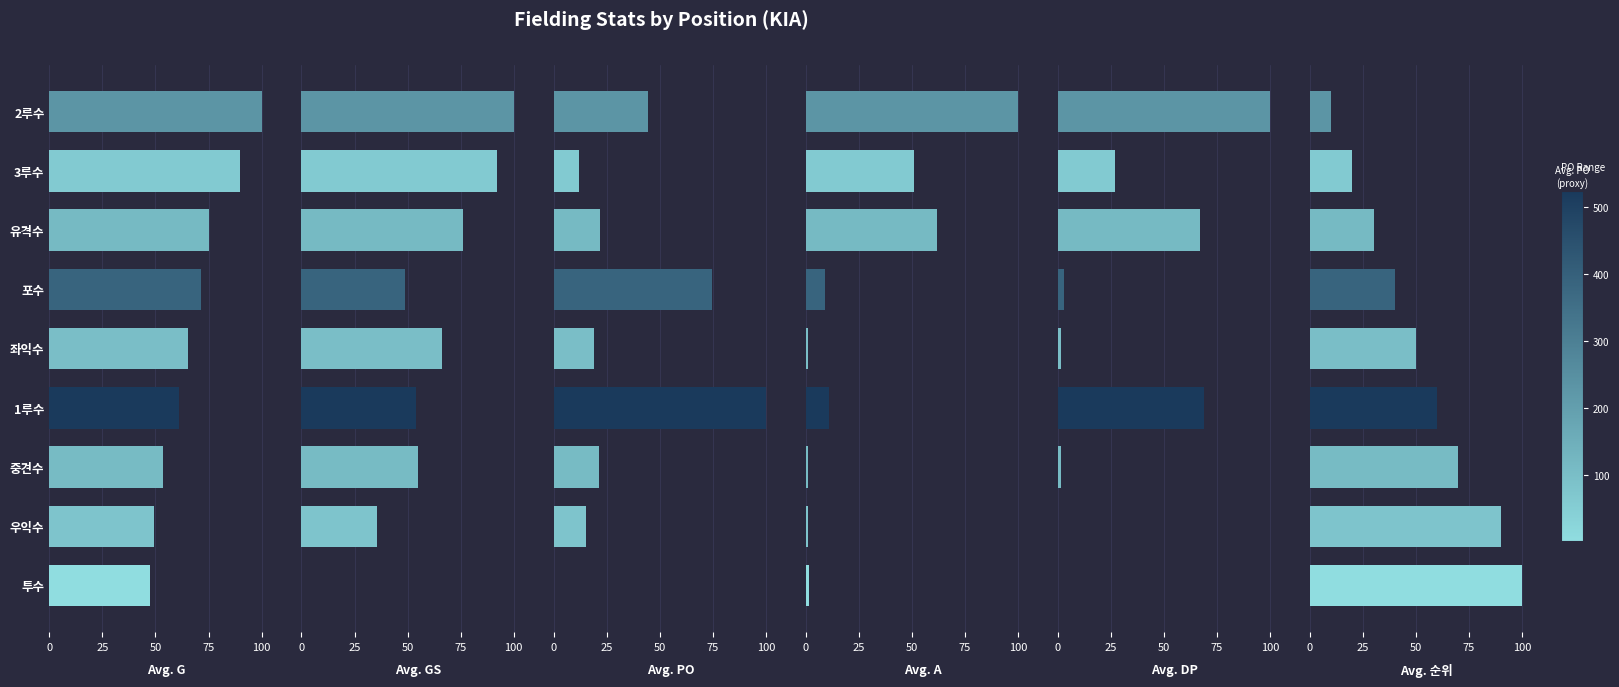

Reading right to left, extract all data points from this chart.

Avg. G: 47.4	49.1	53.4	61.2	65.5	71.6	75.0	89.7	100.0
Avg. GS: 0.0	35.4	54.9	54.0	66.4	48.7	76.1	92.0	100.0
Avg. PO: 0.4	15.5	21.2	100.0	19.3	74.4	21.9	12.0	44.7
Avg. A: 1.5	0.9	1.2	10.8	1.2	9.0	61.9	51.2	100.0
Avg. DP: 0.0	0.0	1.5	68.7	1.5	3.0	67.2	26.9	100.0
Avg. 순위: 100.0	90.0	70.0	60.0	50.0	40.0	30.0	20.0	10.0